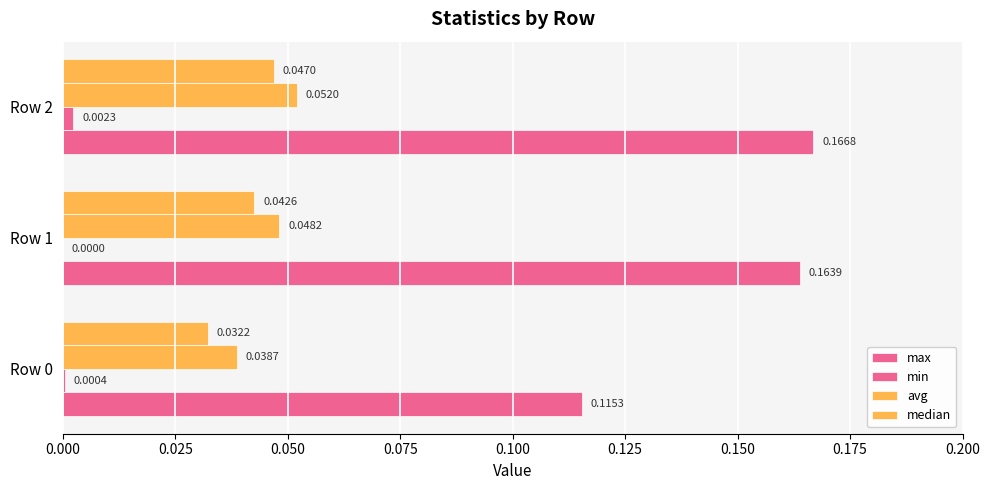

What is the maximum value for max?

0.2